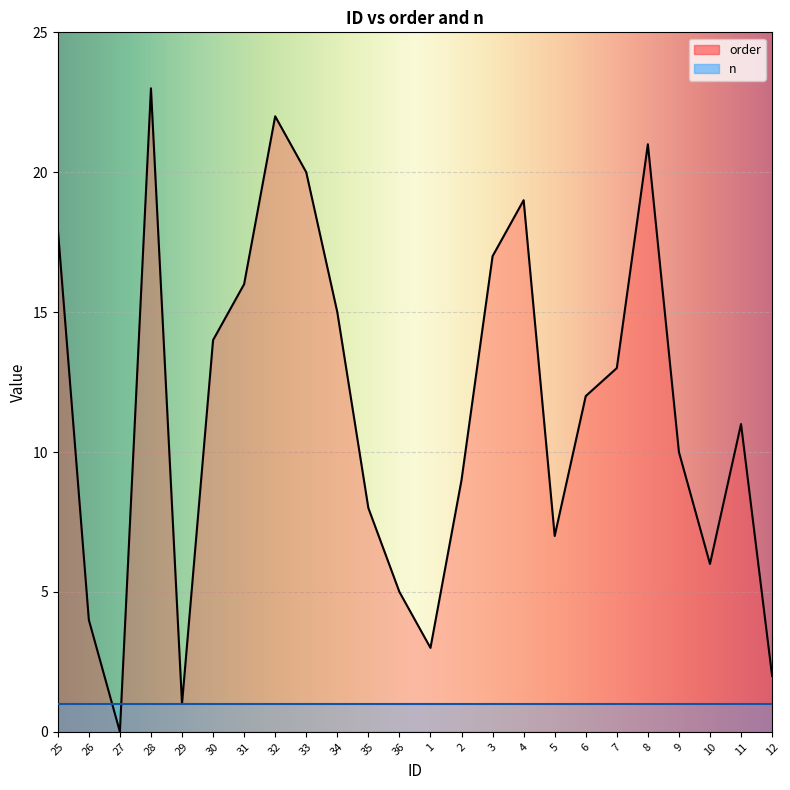

What is the difference between the second highest and minimum values?

22